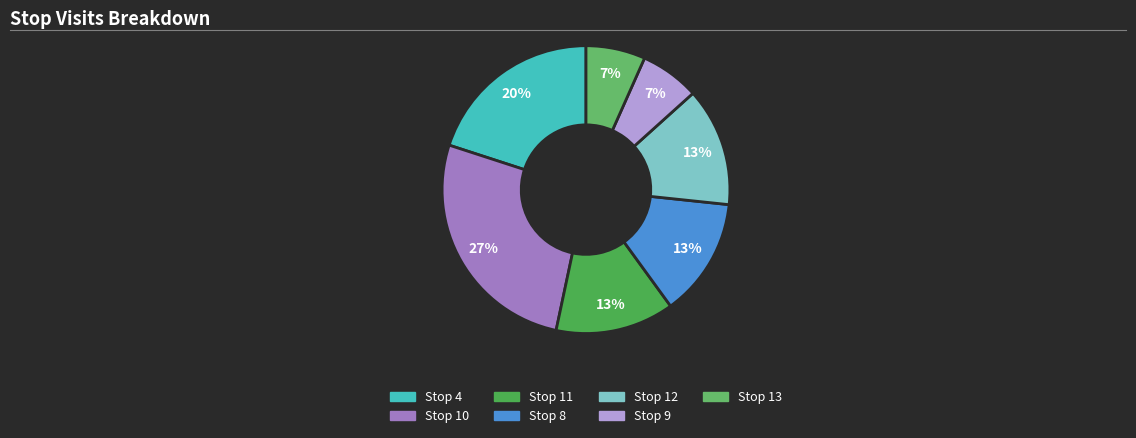

Is Stop 8 the majority of the pie?

No